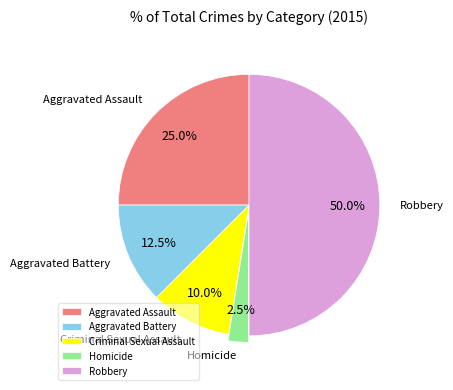

Is Aggravated Assault the majority of the pie?

No